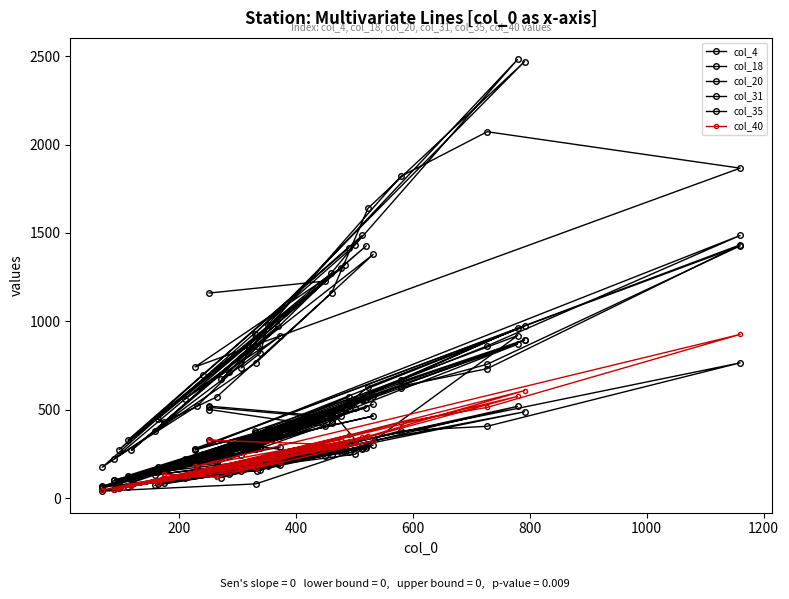

What is the difference between the maximum and second lowest values in the col_40 series?

878